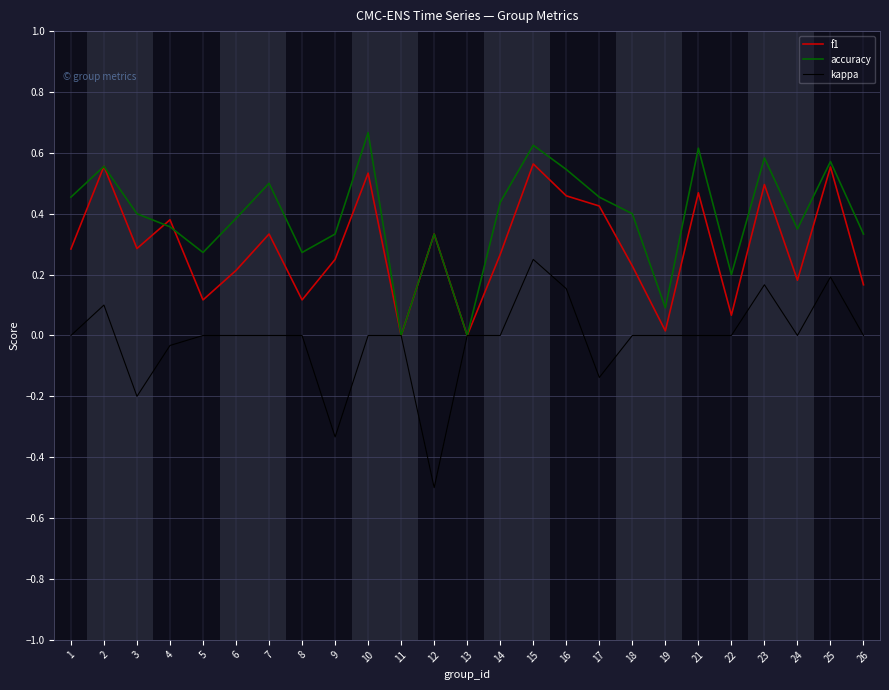

What is the minimum value for kappa?

-0.5